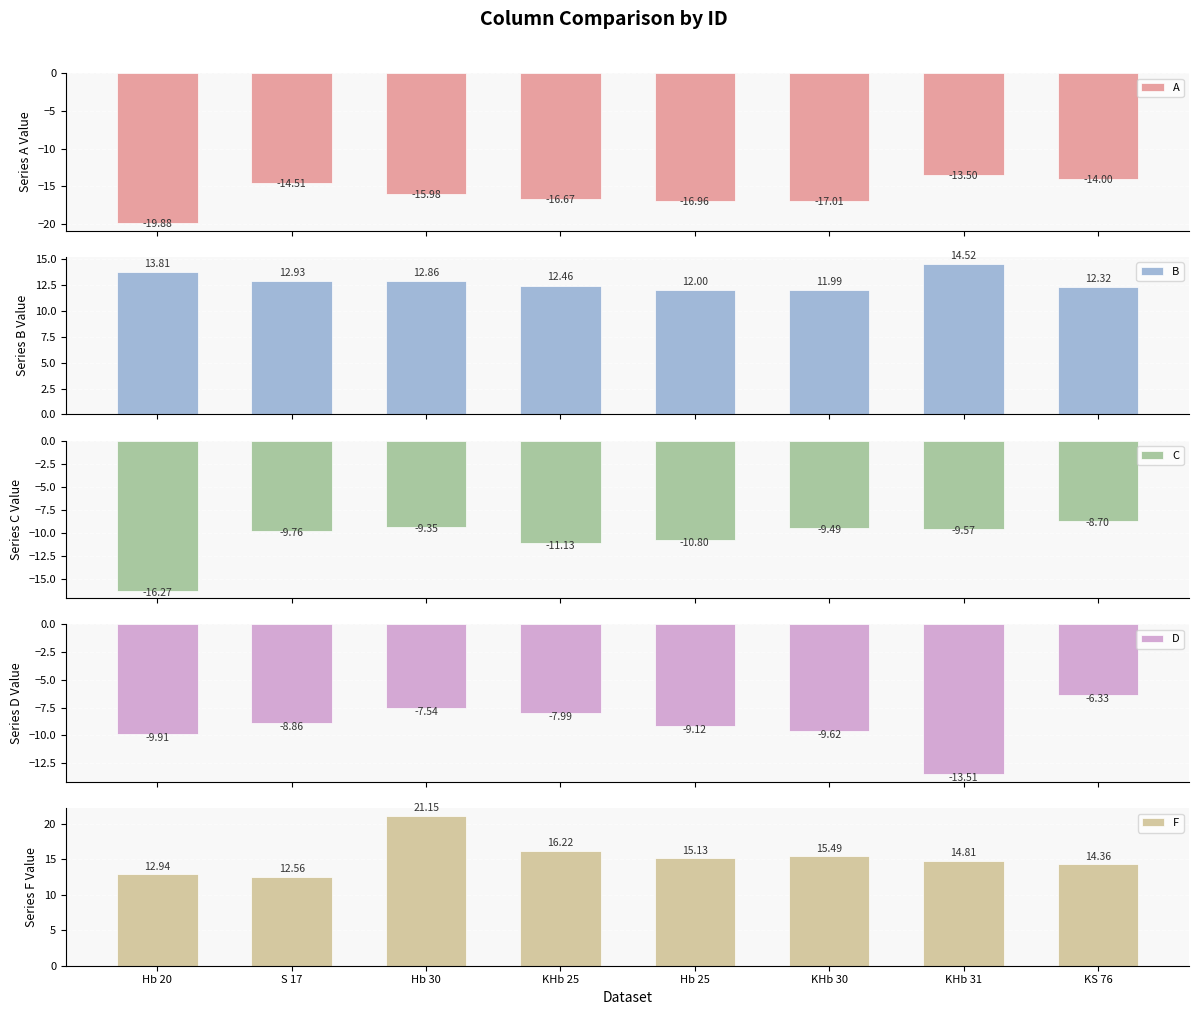

Which has a higher value, Hb 30 or KS 76?

KS 76